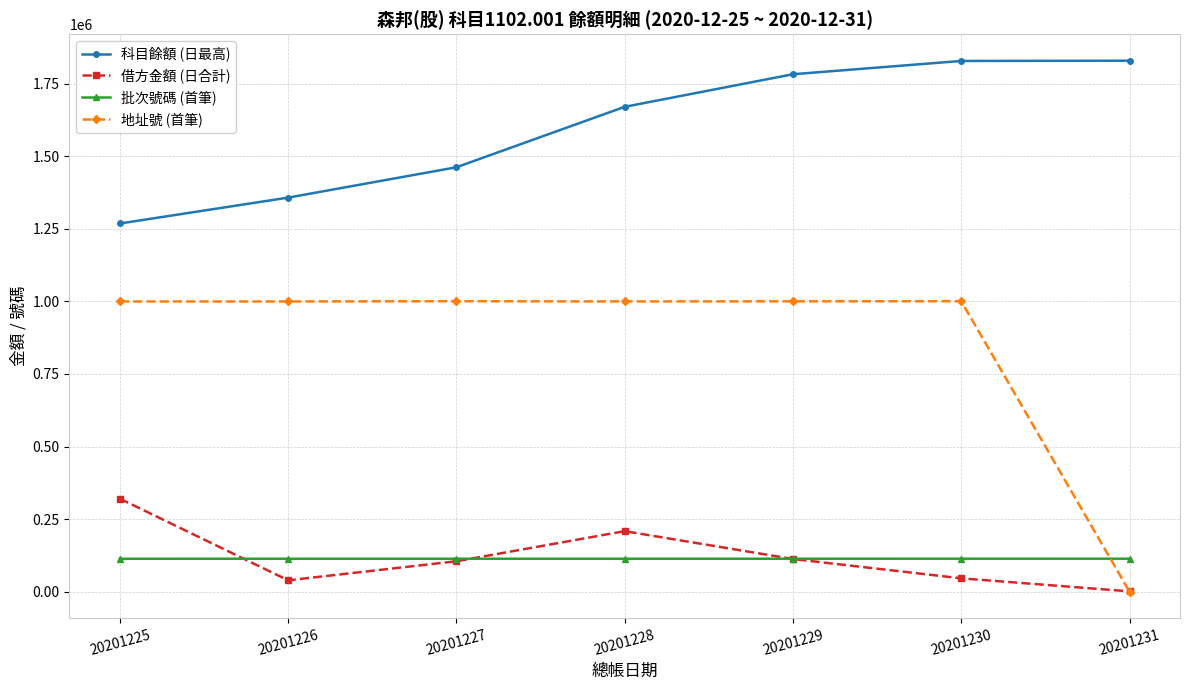

How many lines are shown in the chart?

4